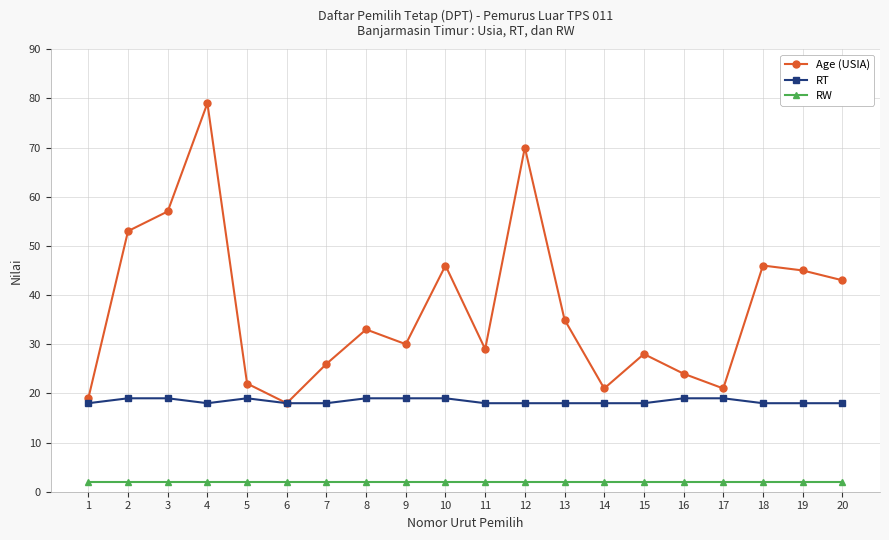

Reading right to left, extract all data points from this chart.

Age (USIA): 20=43	19=45	18=46	17=21	16=24	15=28	14=21	13=35	12=70	11=29	10=46	9=30	8=33	7=26	6=18	5=22	4=79	3=57	2=53	1=19
RT: 20=18	19=18	18=18	17=19	16=19	15=18	14=18	13=18	12=18	11=18	10=19	9=19	8=19	7=18	6=18	5=19	4=18	3=19	2=19	1=18
RW: 20=2	19=2	18=2	17=2	16=2	15=2	14=2	13=2	12=2	11=2	10=2	9=2	8=2	7=2	6=2	5=2	4=2	3=2	2=2	1=2